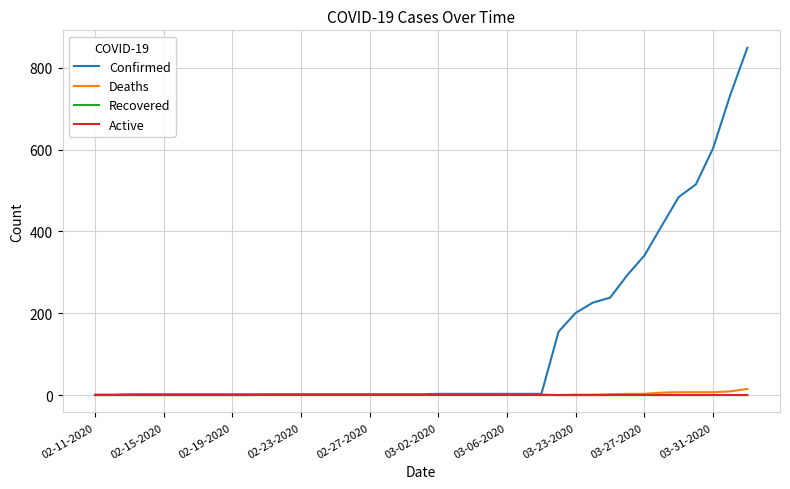

Which series has the largest range (max minus min)?

Confirmed